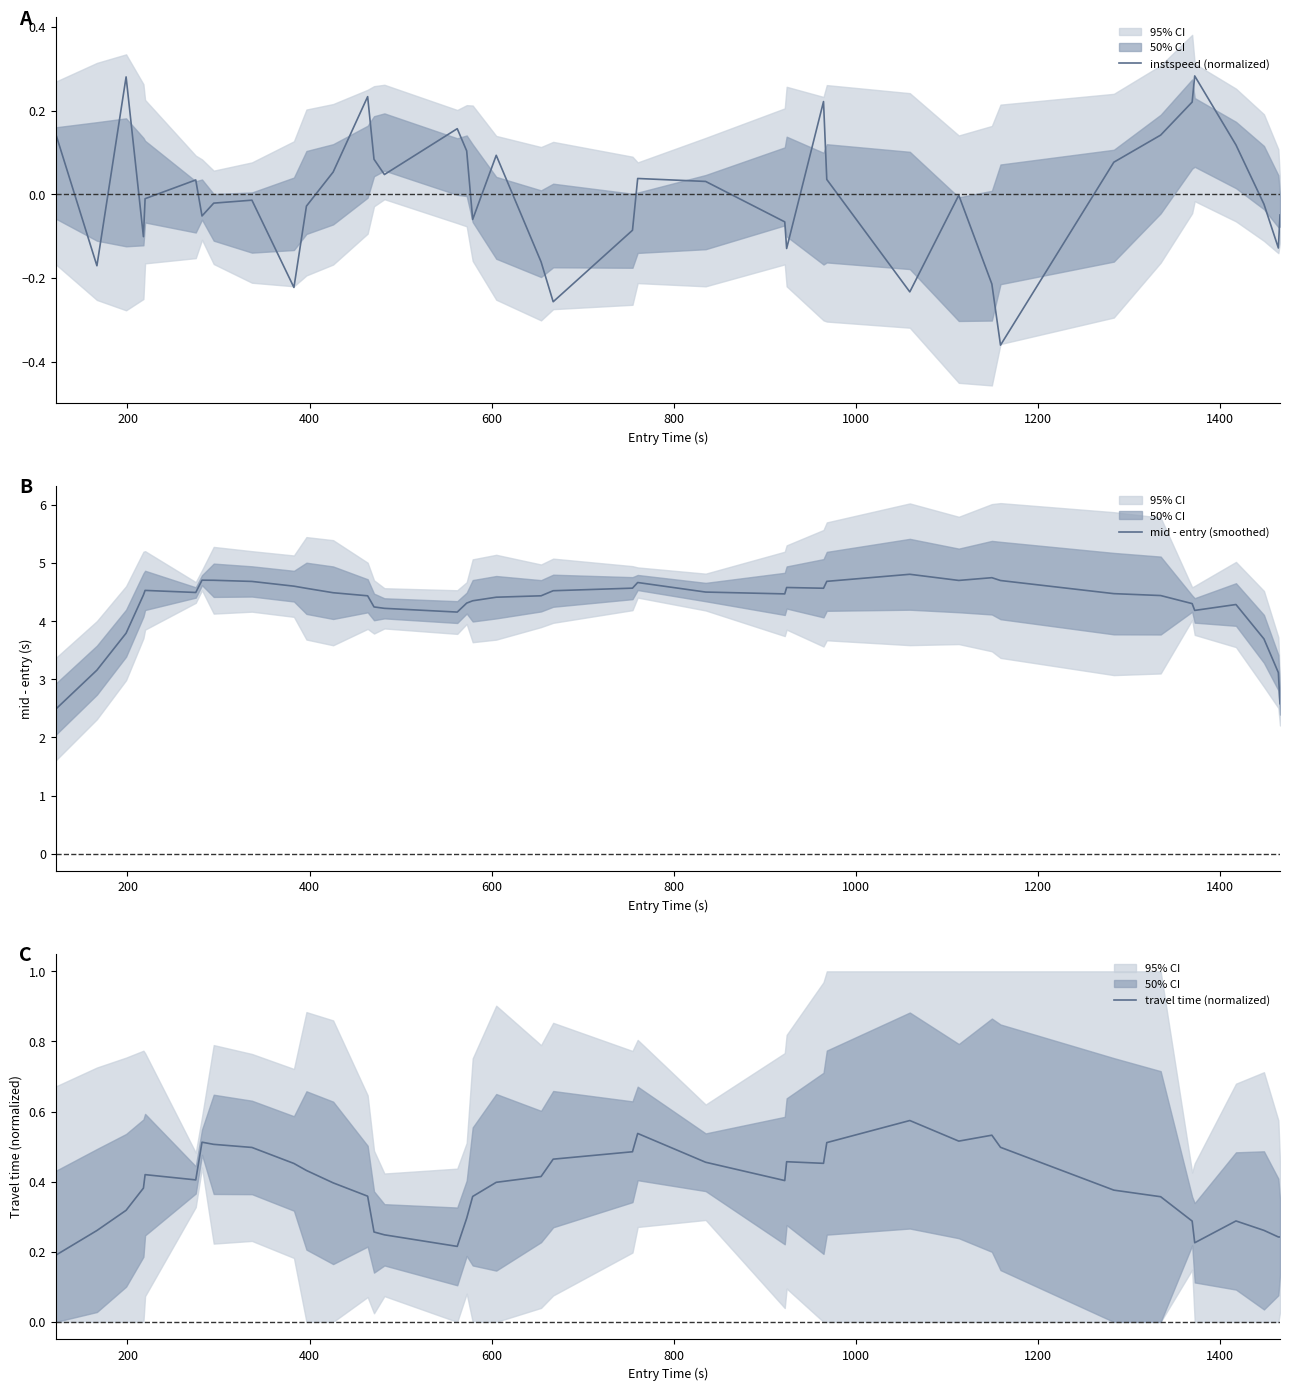

What is the maximum value for mid - entry (smoothed)?

4.8